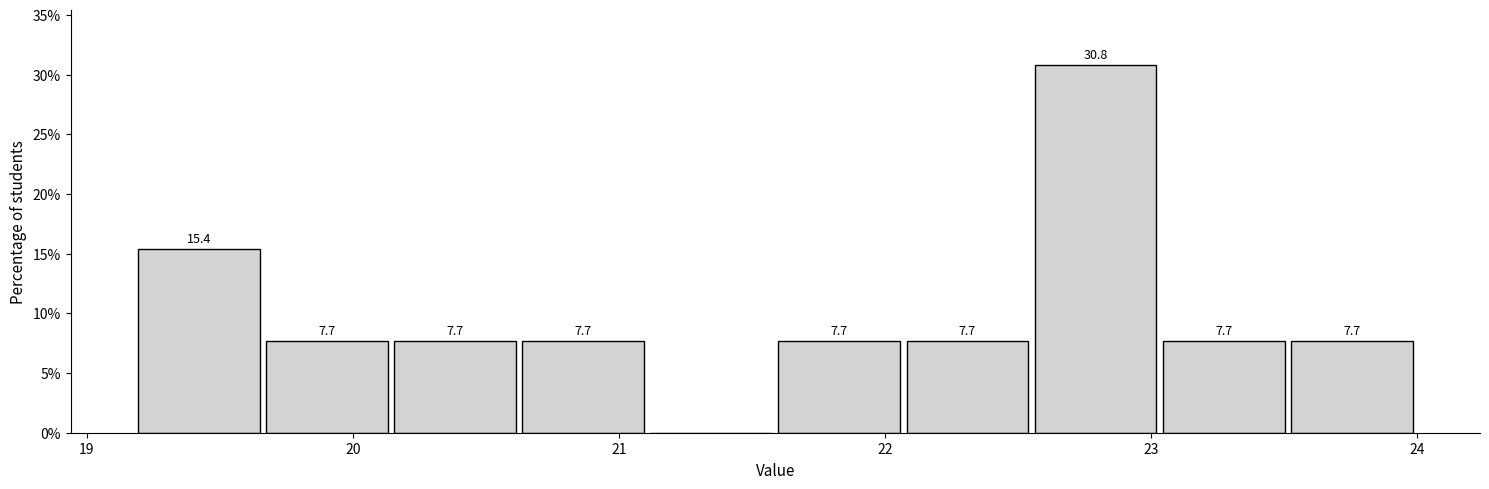

Which range on the x-axis has the tallest bar?

22.6 to 23.0